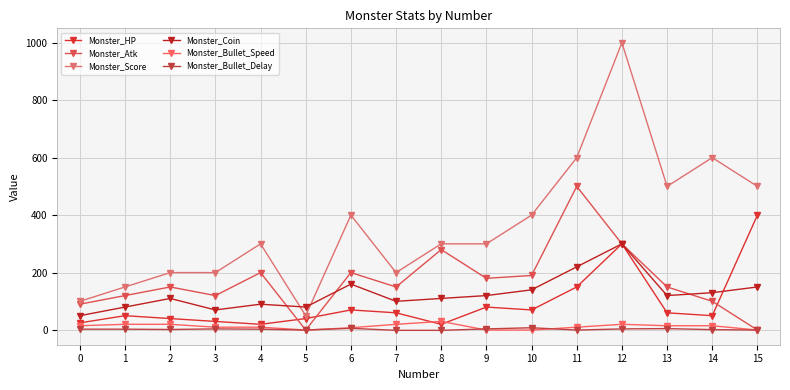

How many data points does each series have?

16